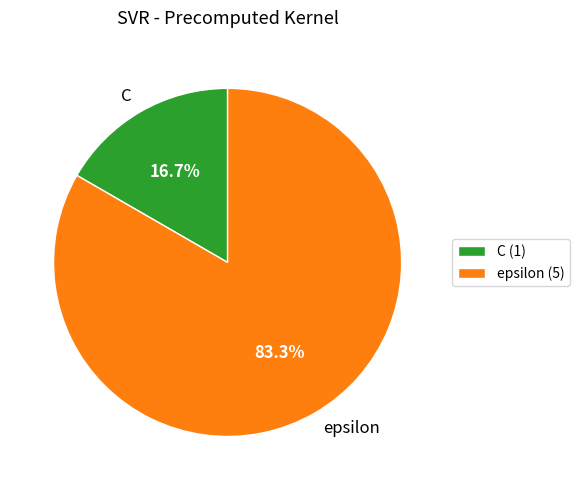

Is there any slice that represents more than half of the pie?

Yes